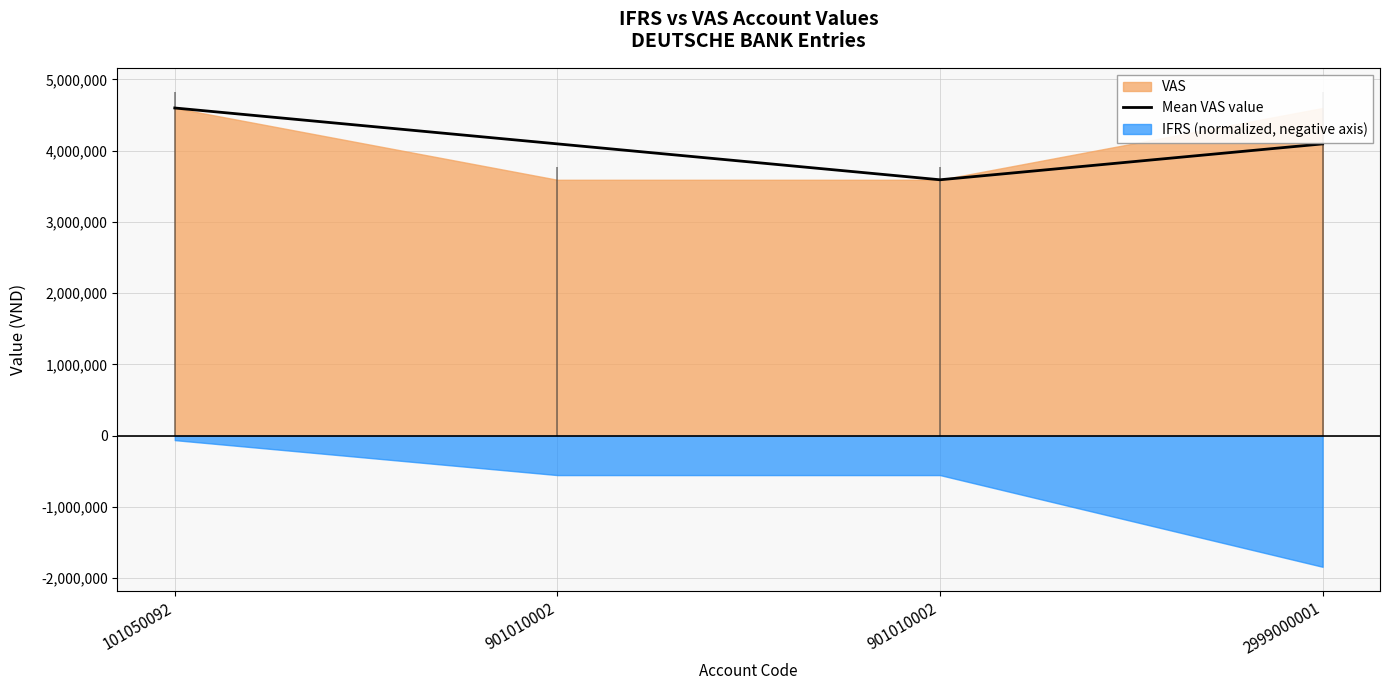

How many points are lower than both their immediate neighbors (excluding endpoints)?

1